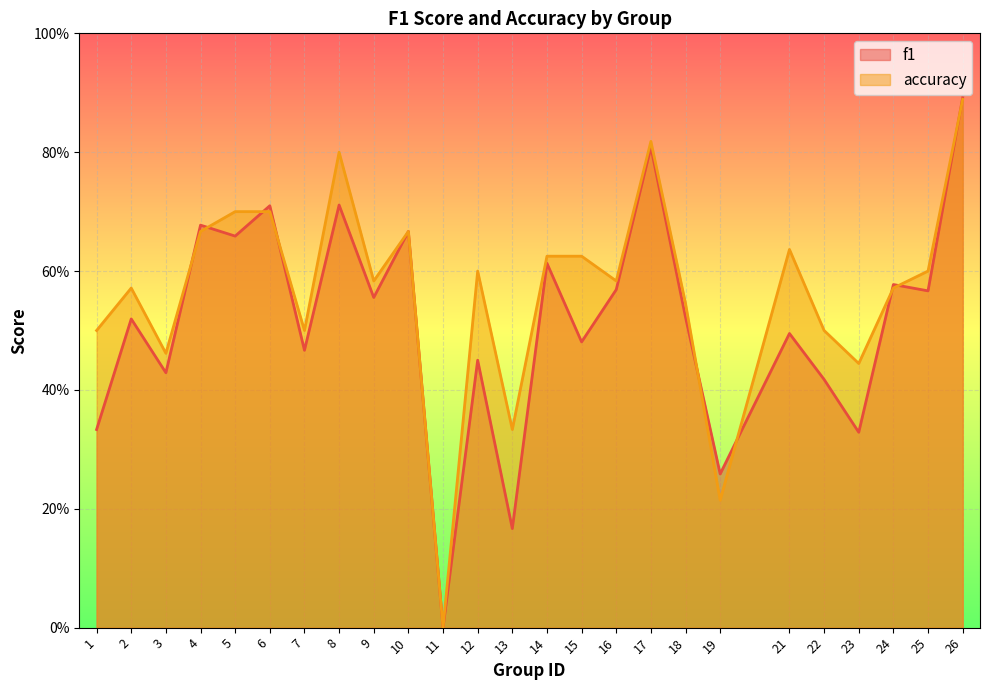

At which label is accuracy closest to 0?

11